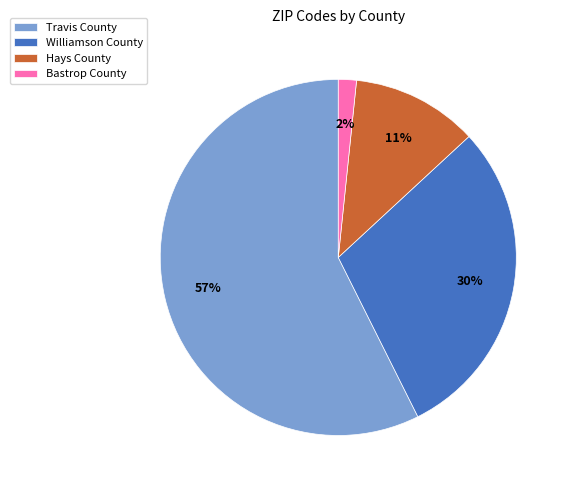

Rank the categories by value from lowest to highest.

Bastrop County, Hays County, Williamson County, Travis County